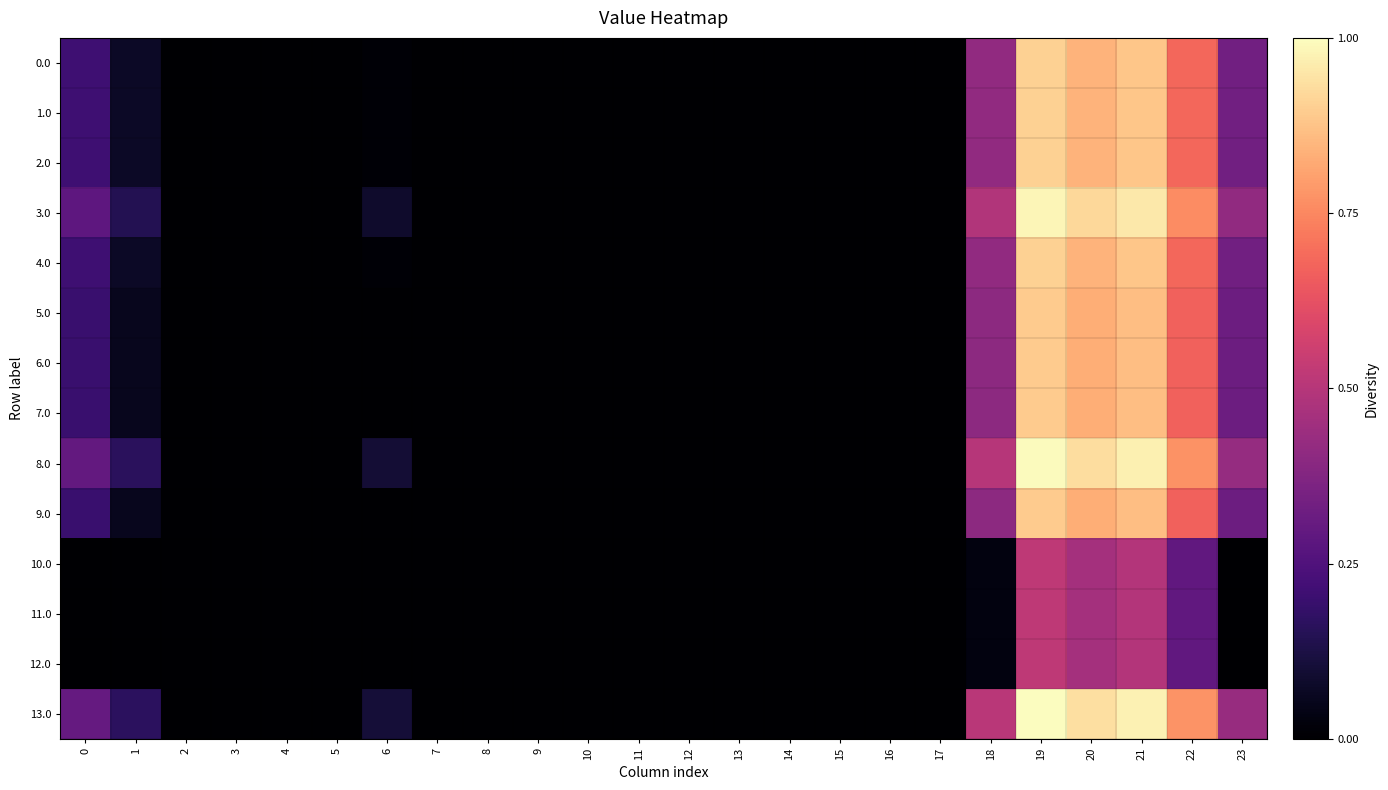

At how many categories does at least one series exceed 221?

2